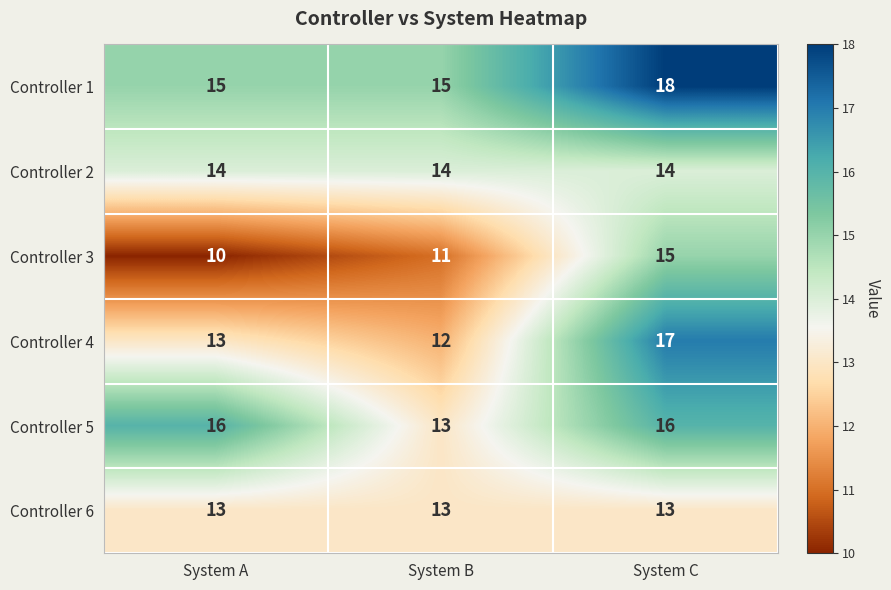

How many Controller 1 values are between 15 and 18?

3